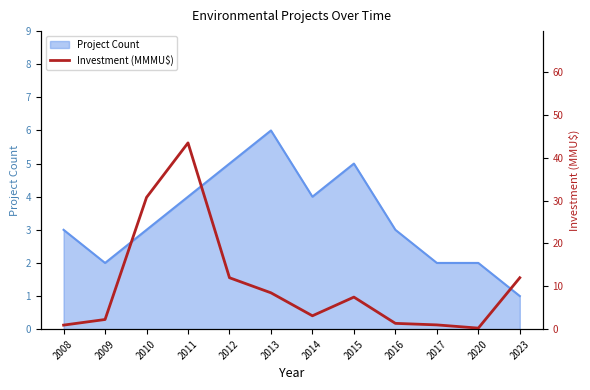

At which label is the value closest to 21?

2012